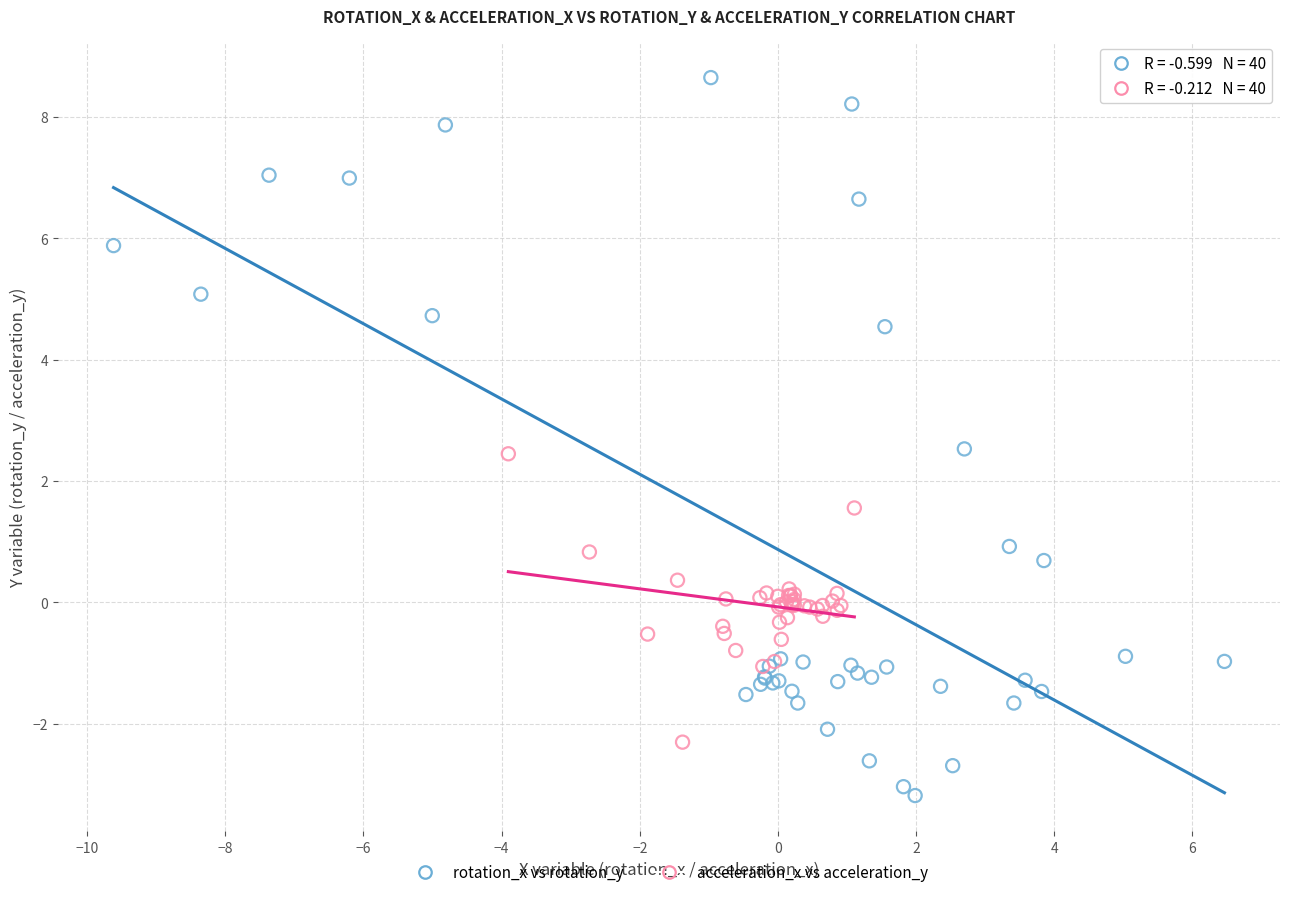

Which series has the widest spread of Y values?

rotation_x vs rotation_y